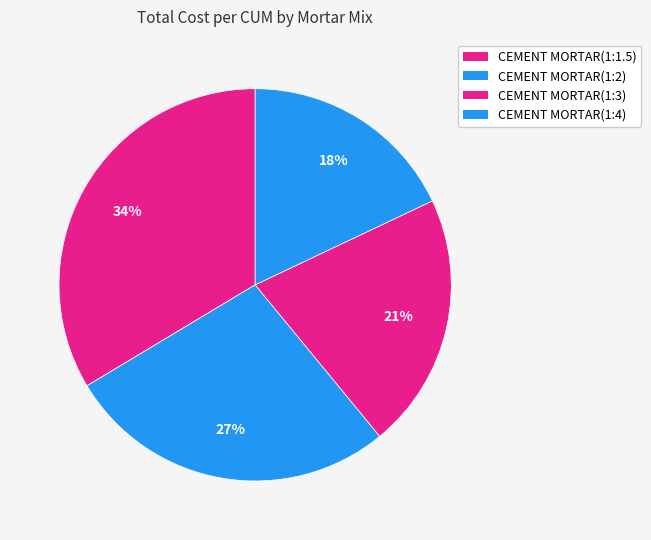

What is the change in value from CEMENT MORTAR(1:3) to CEMENT MORTAR(1:4)?

-715.2